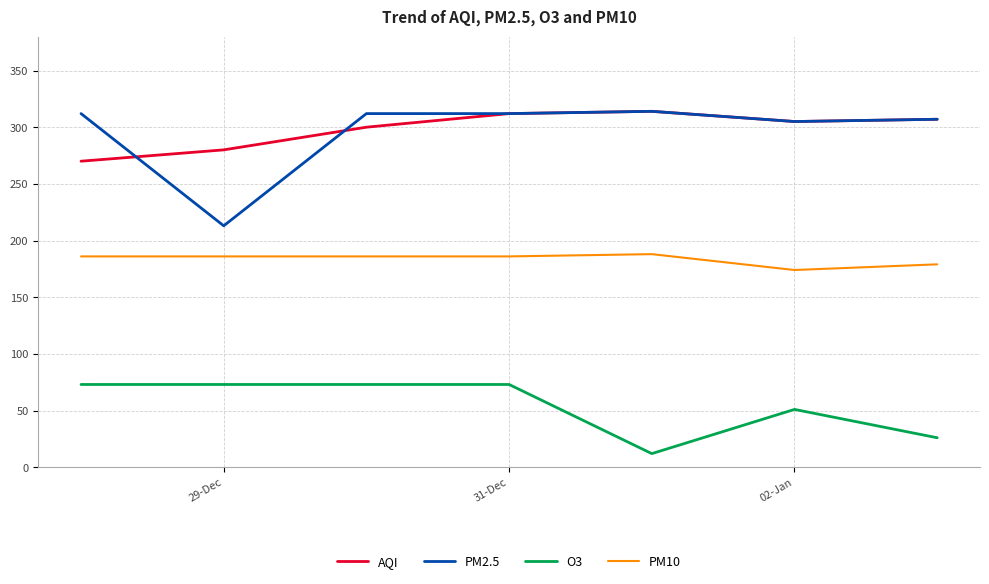

True or false: AQI and PM10 intersect in this chart.

False